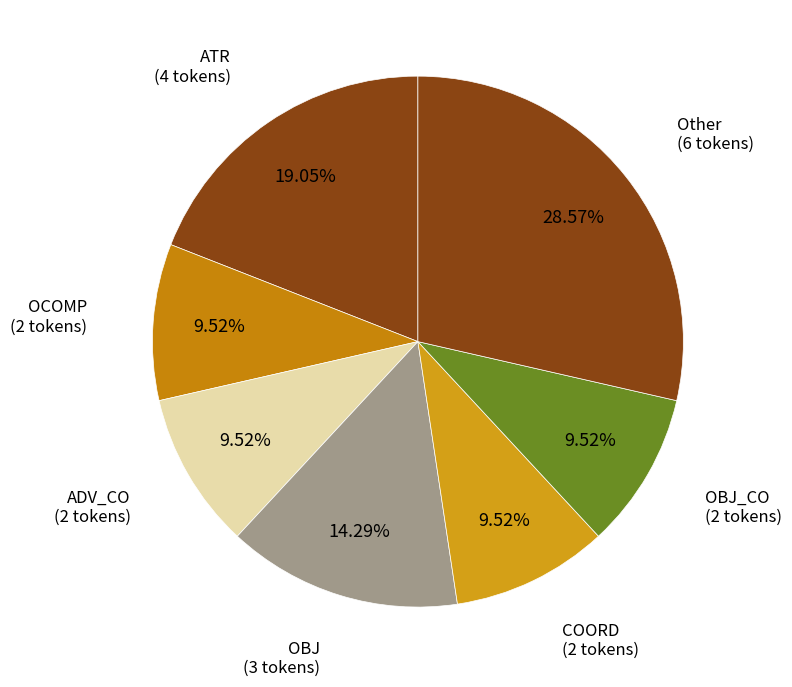

Between ATR and OCOMP, which is larger?

ATR